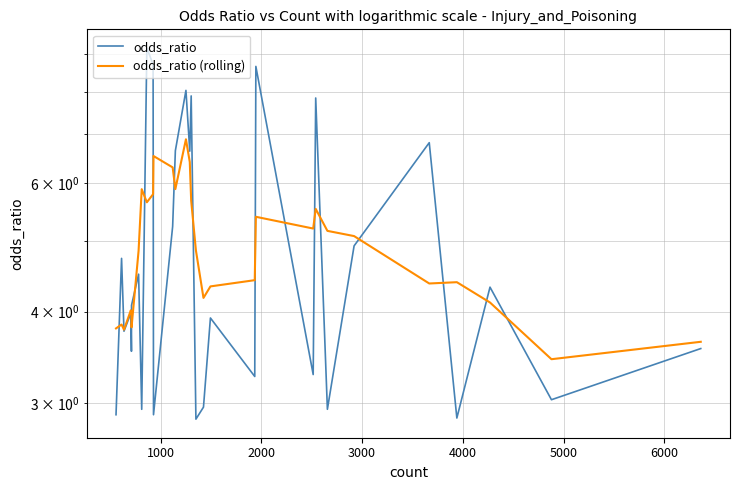

What is the value of the odds_ratio point at the 14th from the left?

8.0